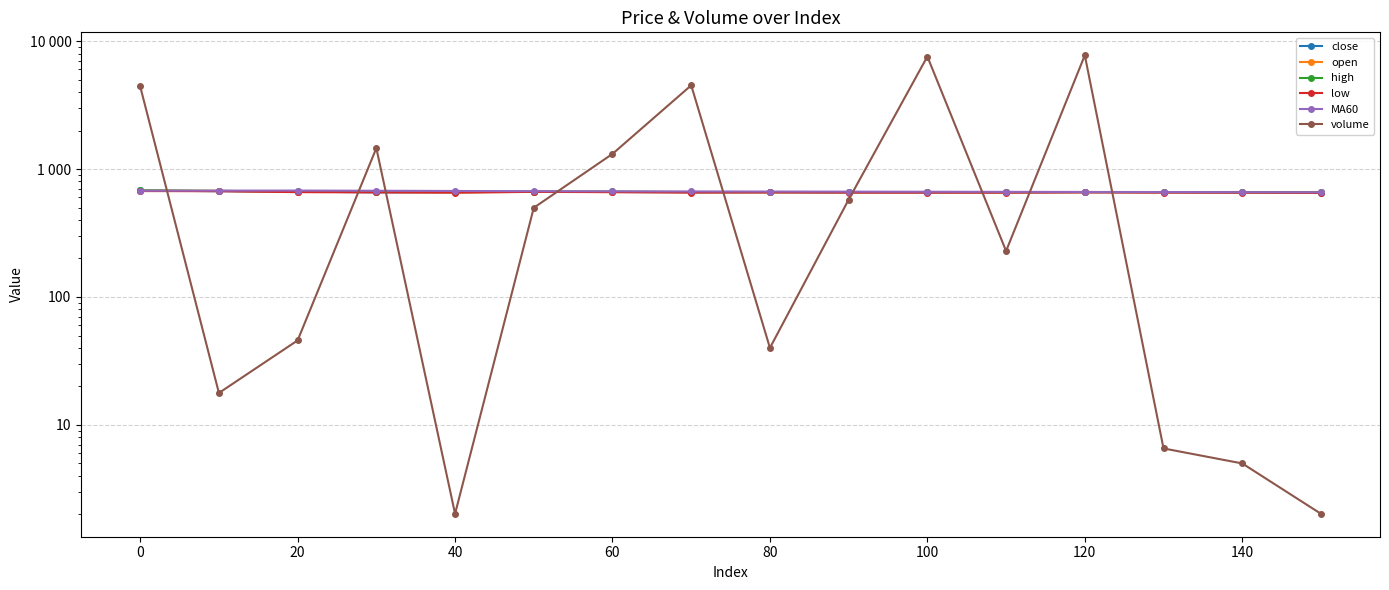

Between 40 and 80, which series saw the biggest shift?

volume